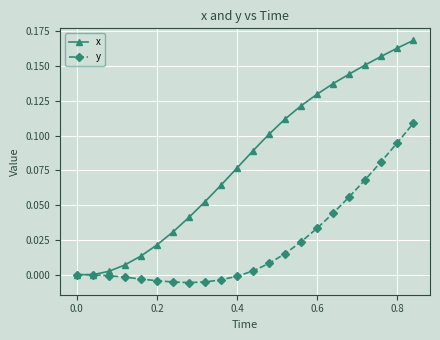

How many categories are shown in the chart?

22